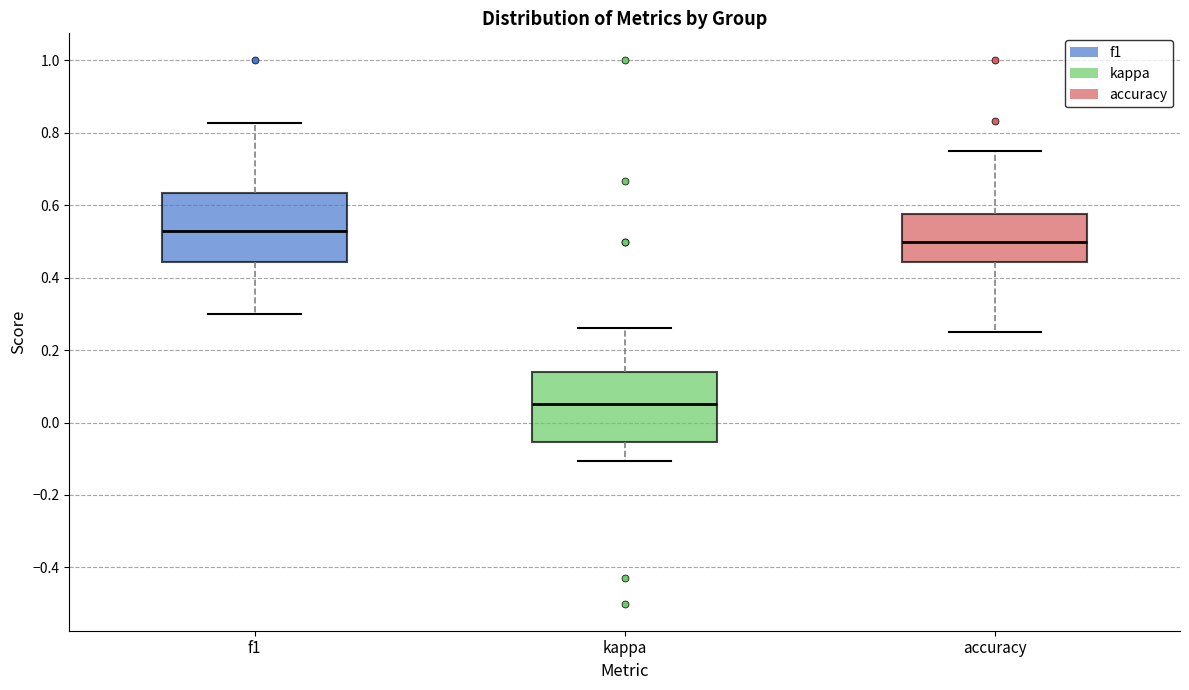

Which box's median line is the lowest?

kappa